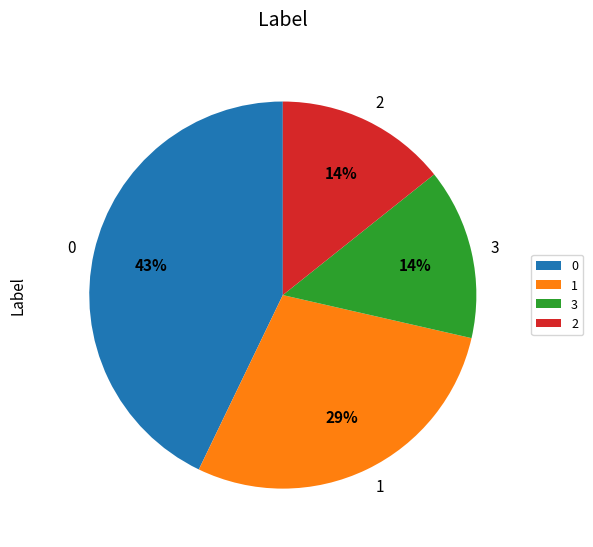

Is there a majority slice in this chart?

No